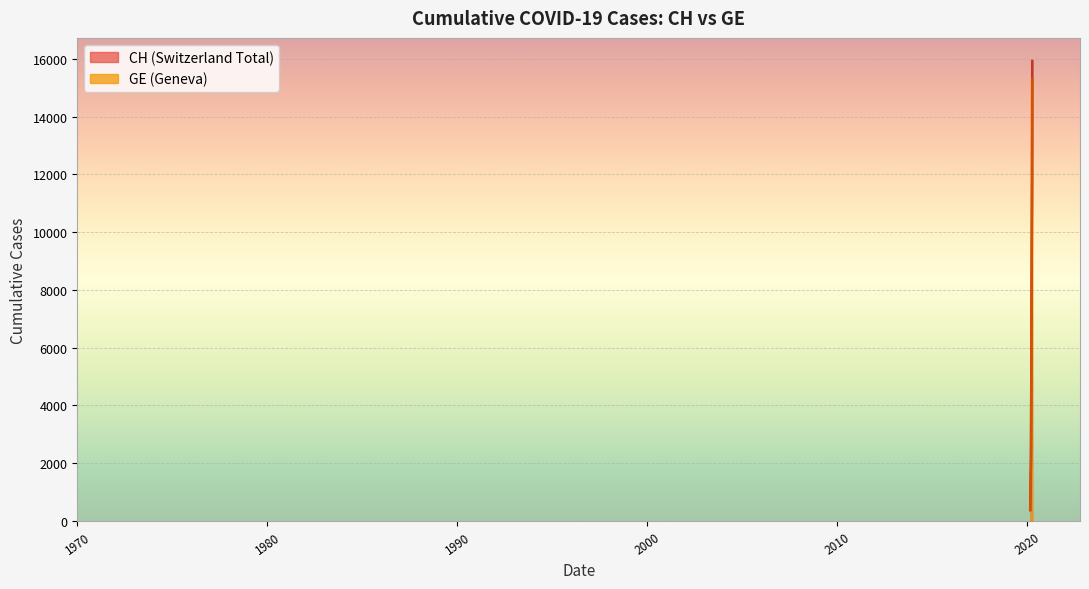

What is the minimum value shown in the chart?

375